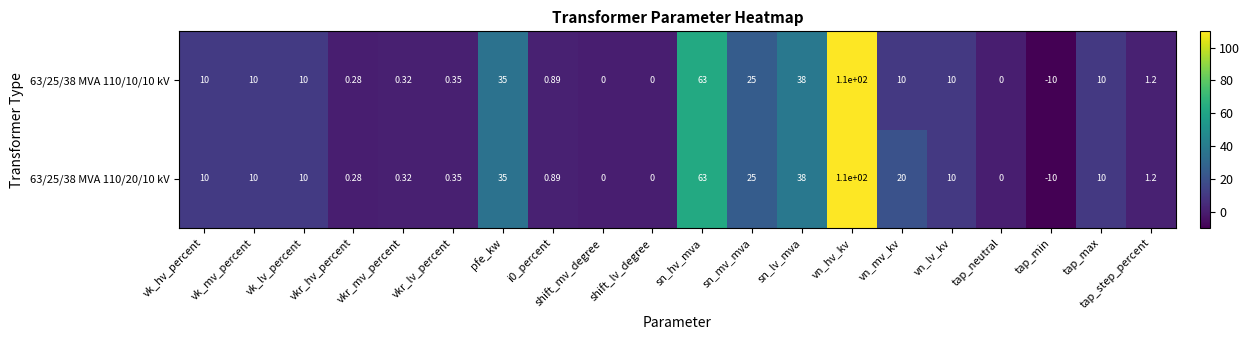

At which label is 63/25/38 MVA 110/10/10 kV closest to 50?

sn_lv_mva